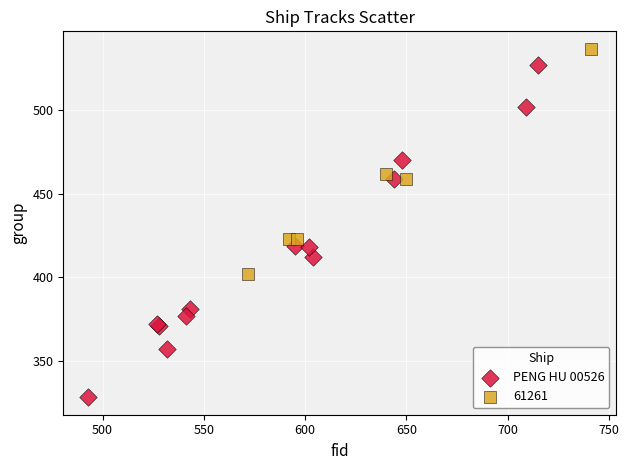

Which series contains the highest Y value?

61261